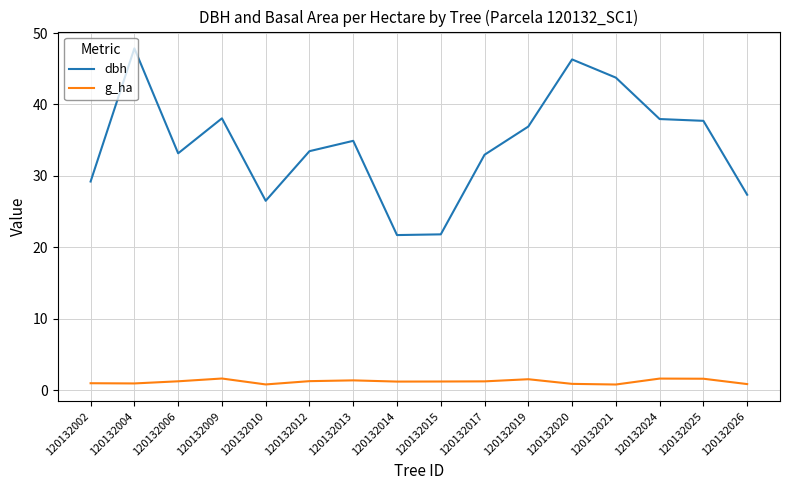

What is the average value of the g_ha series?

1.2